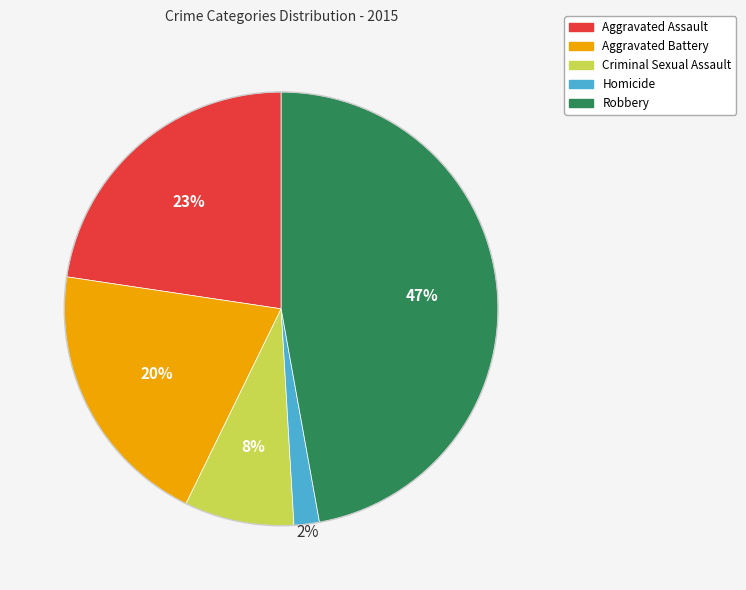

Which category has the biggest portion of the pie?

Robbery